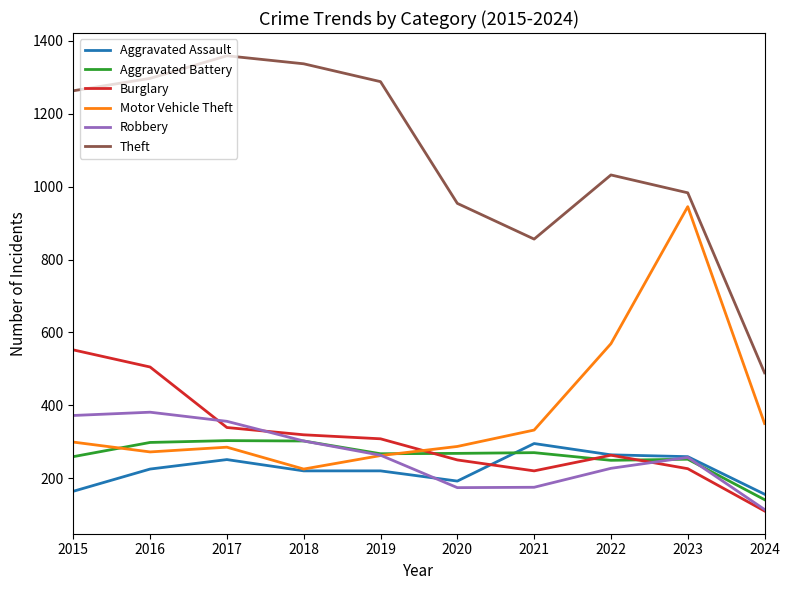

Which category has the lowest value in the Burglary series?

2024